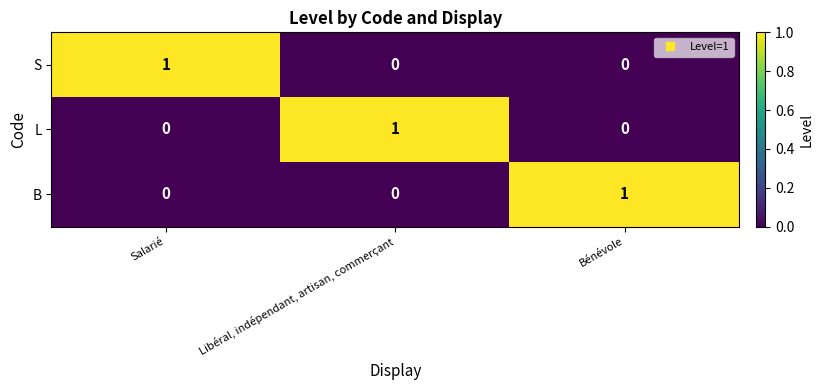

At how many categories does at least one series exceed 0?

3